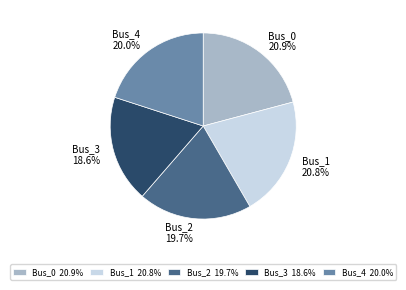

Approximately how many times larger is the value at Bus_2 compared to Bus_4?

1.0